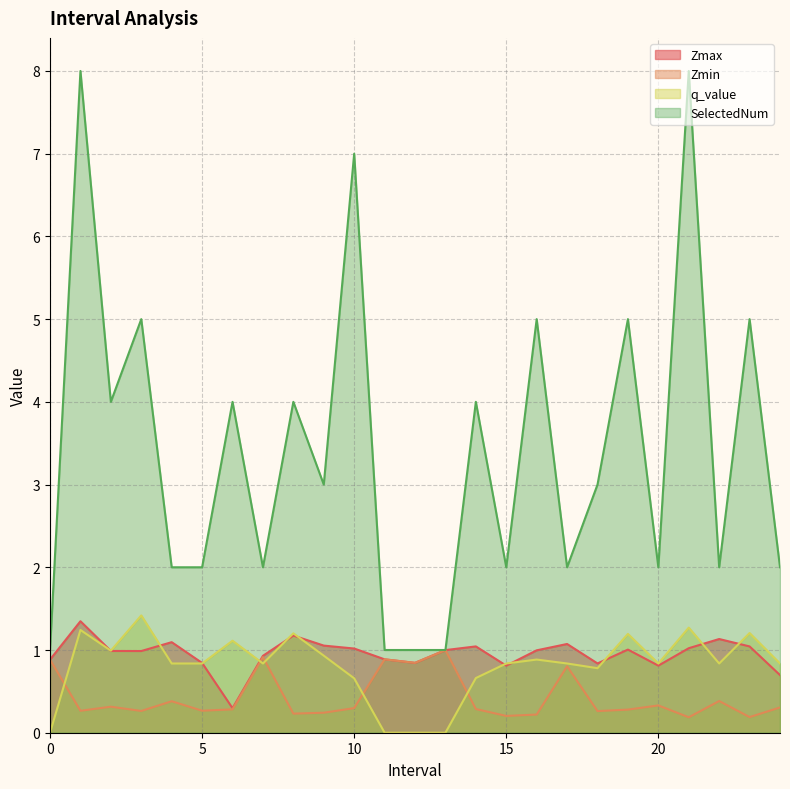

Rank the series at 8 from lowest to highest value.

Zmin, Zmax, q_value, SelectedNum